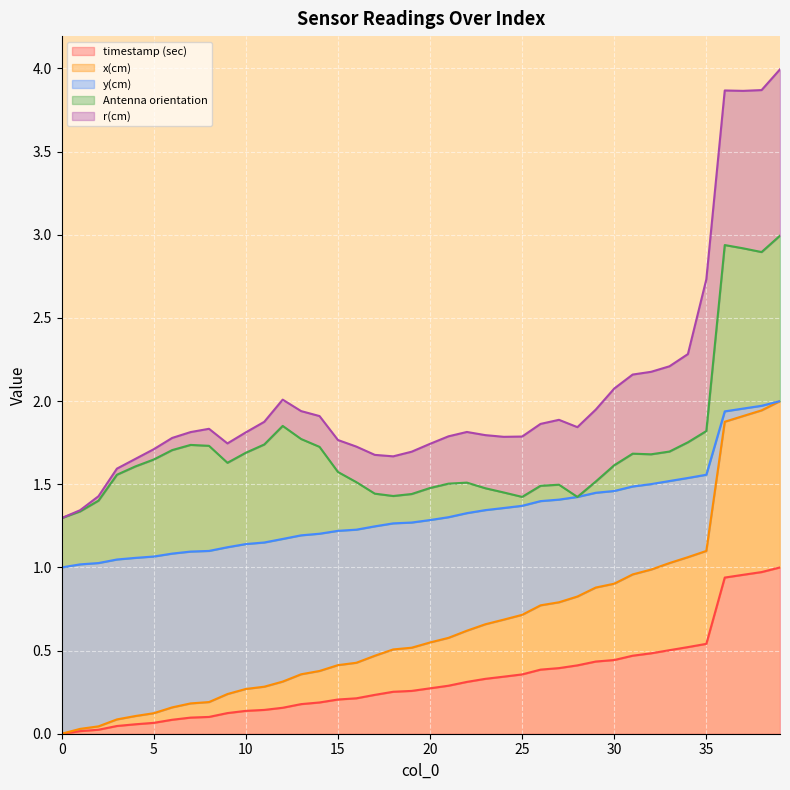

Which series changed the most between 12 and 34?

x(cm)